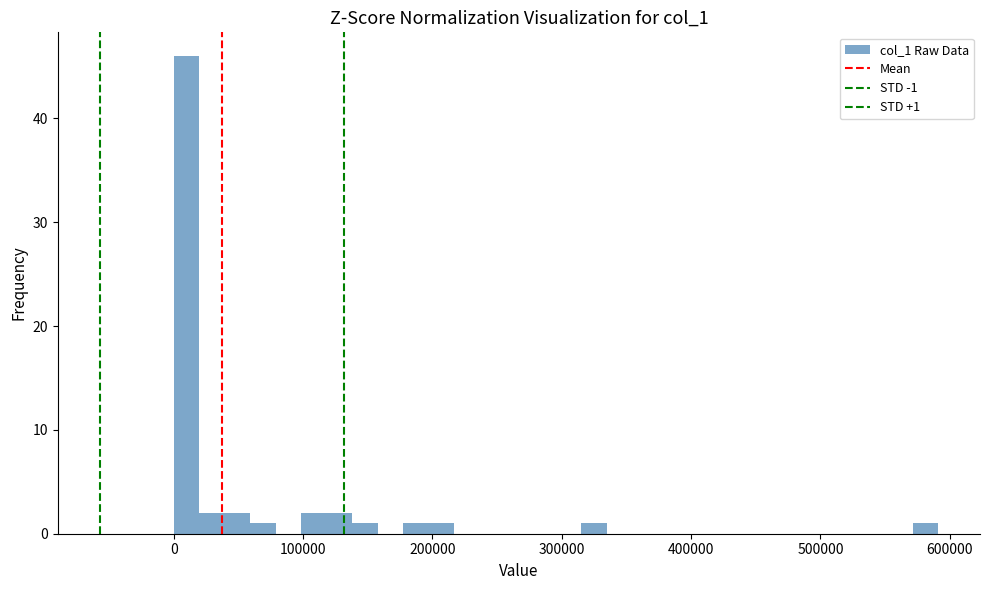

Around what value on the x-axis is the tallest bar? Give the approximate position of its centre, as read against the axis.

10000